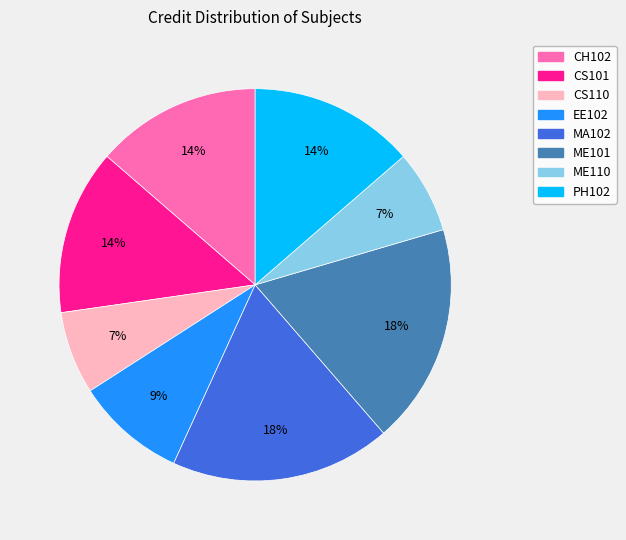

To the nearest percent, what is the combined percentage of ME101 and ME110?

25%